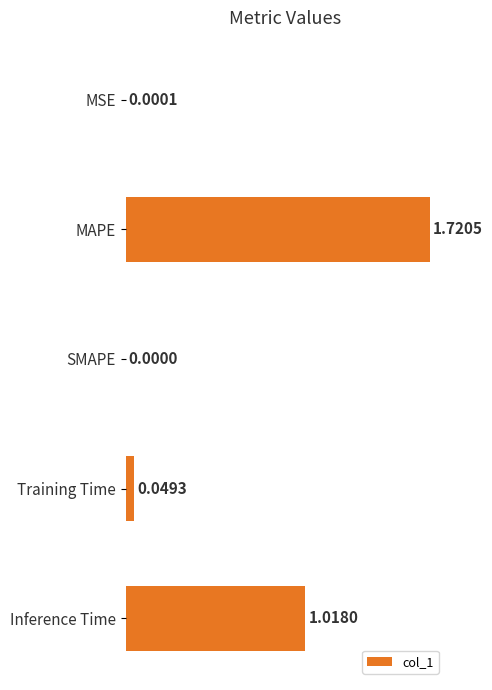

At which category does the chart reach its peak across all series?

MAPE